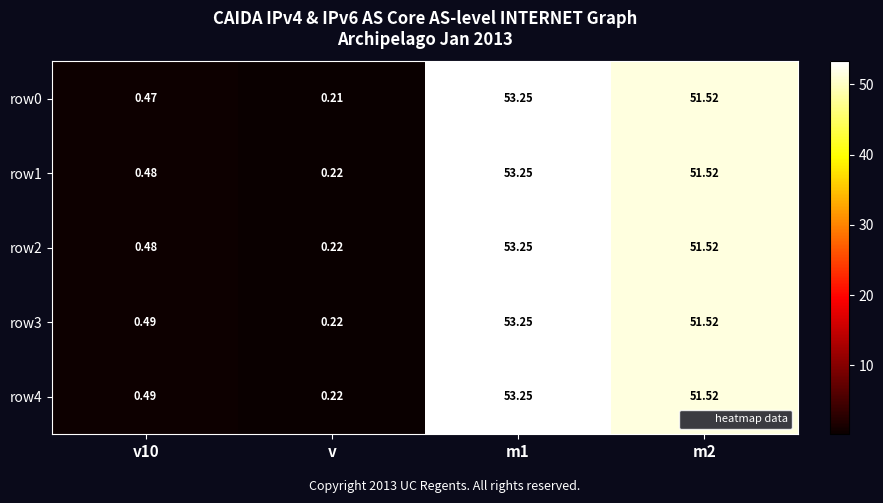

At which category does the chart reach its minimum across all series?

v